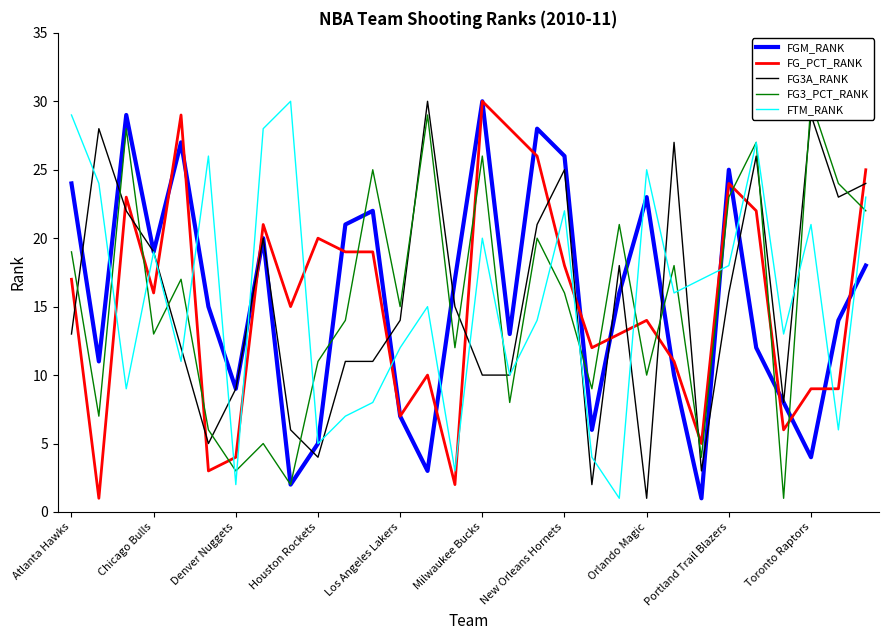

True or false: FGM_RANK has a value of 51 at Milwaukee Bucks.

False